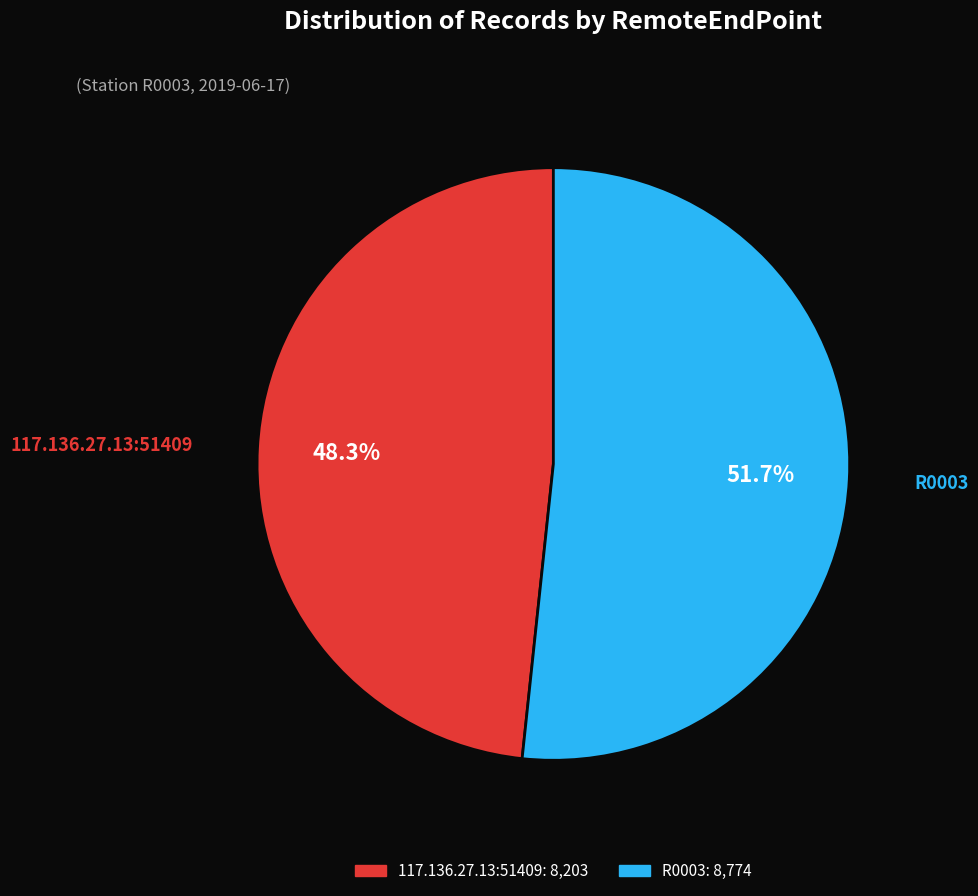

Is there a majority slice in this chart?

Yes